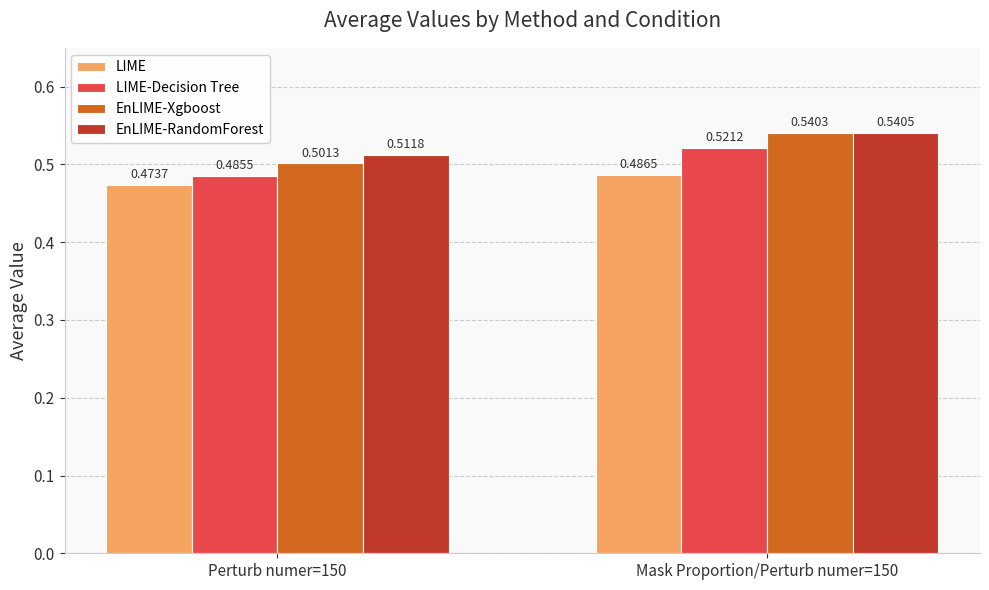

The value of EnLIME-Xgboost at Perturb numer=150 is 0.5. True or false?

True